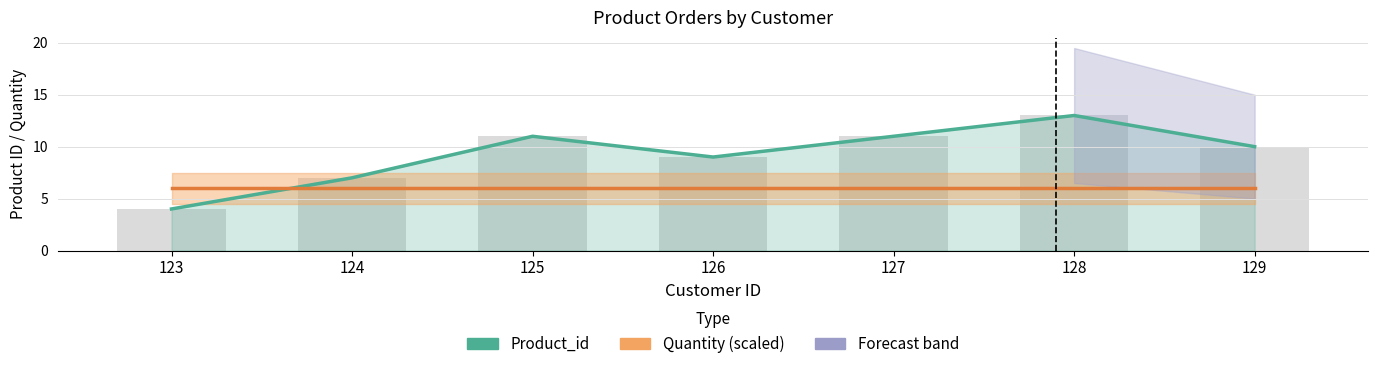

Reading left to right, transcribe all the data shown in this chart.

Product_id: 123=4	124=7	125=11	126=9	127=11	128=13	129=10
Quantity (scaled): 123=6	124=6	125=6	126=6	127=6	128=6	129=6
Product_id (bar): 123=4	124=7	125=11	126=9	127=11	128=13	129=10